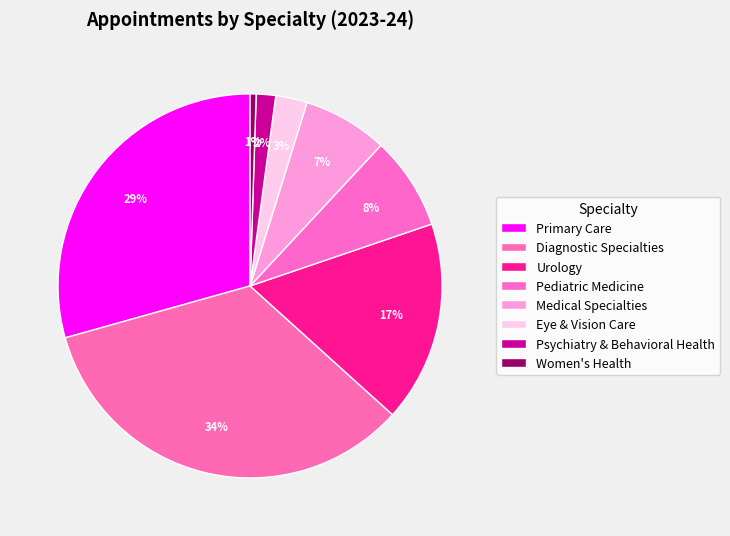

What is the smallest slice in the pie chart?

Women's Health